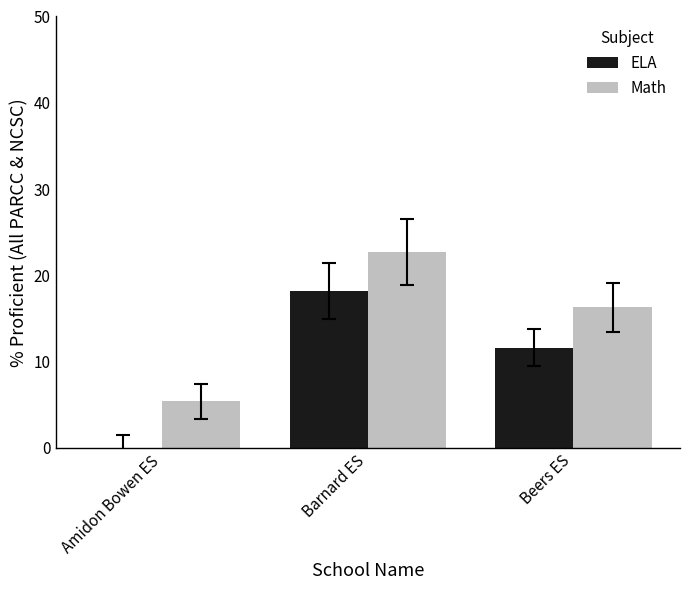

At which category does the chart reach its peak across all series?

Barnard ES